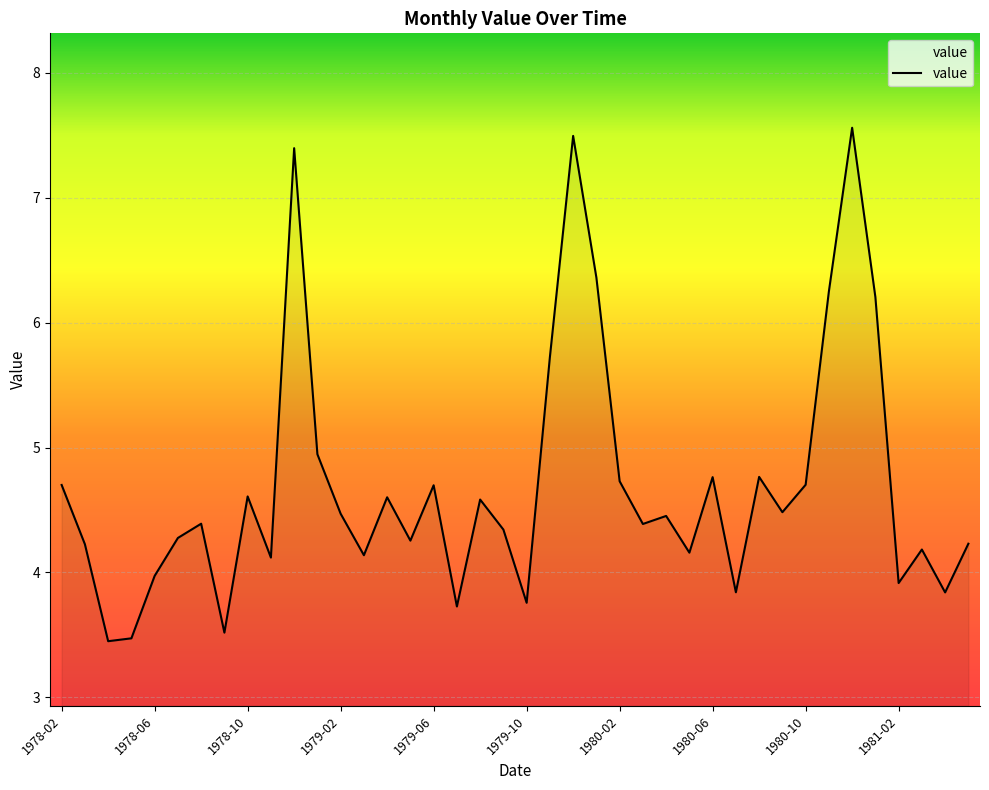

What is the sum of all values?

187.7